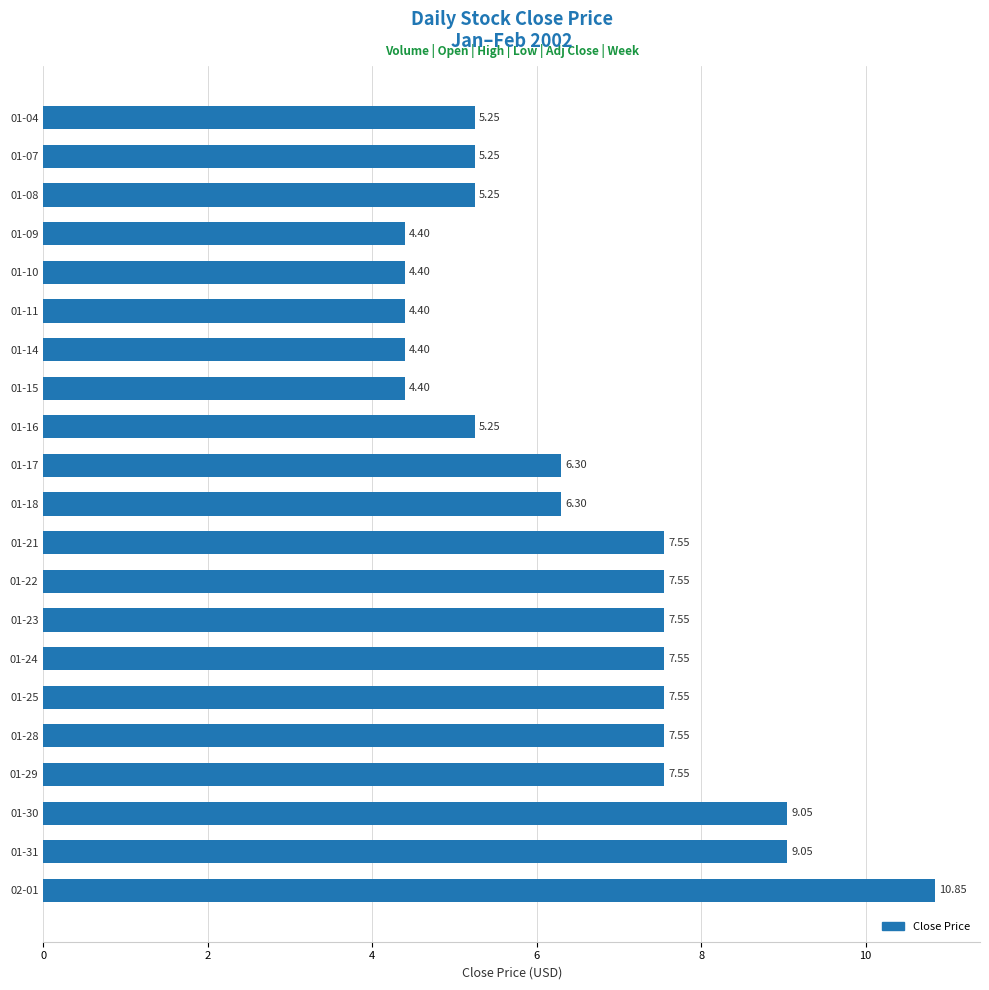

What is the sum of the values at 01-17 and 01-07?

11.6